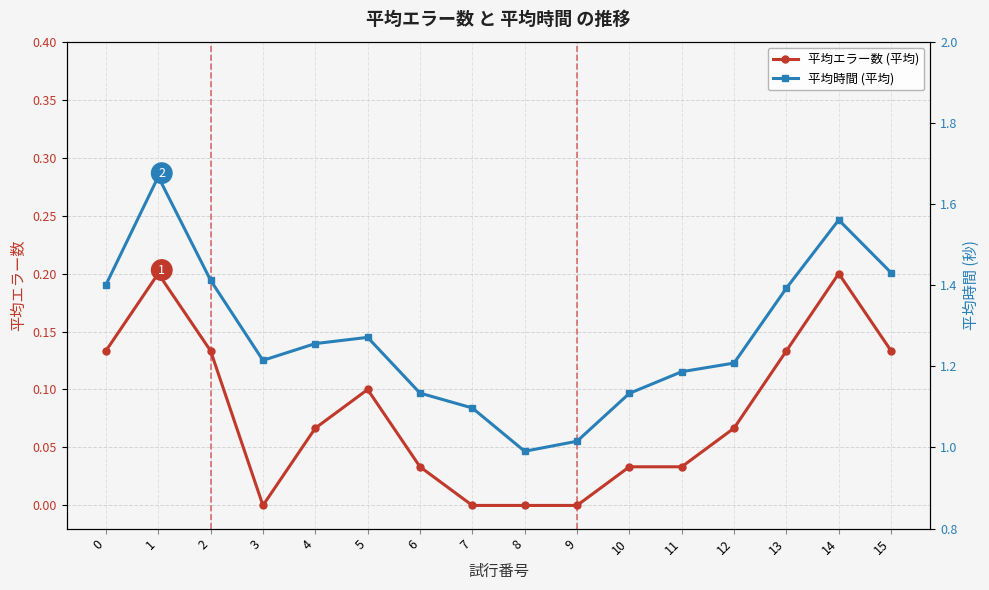

At which category does 平均時間 (平均) reach its first local valley?

3